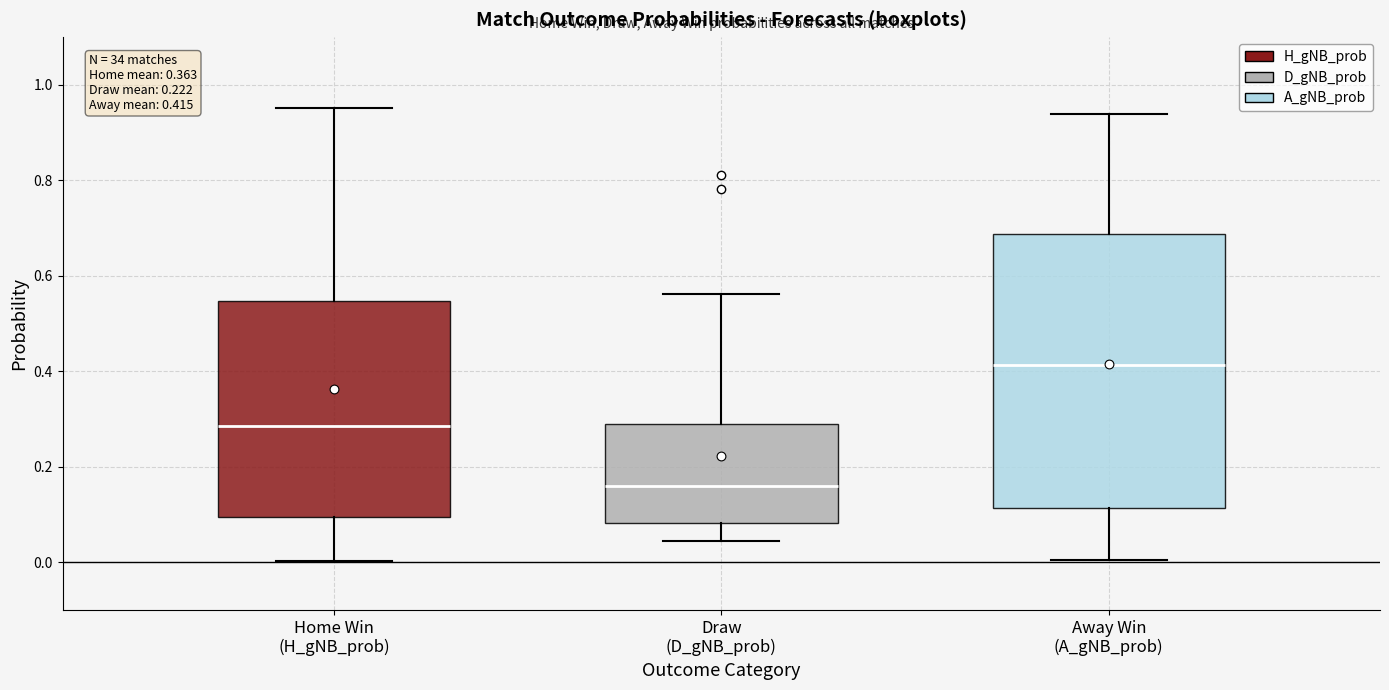

Comparing the boxes themselves (not the whiskers), which one is the tallest?

Away Win (A_gNB_prob)